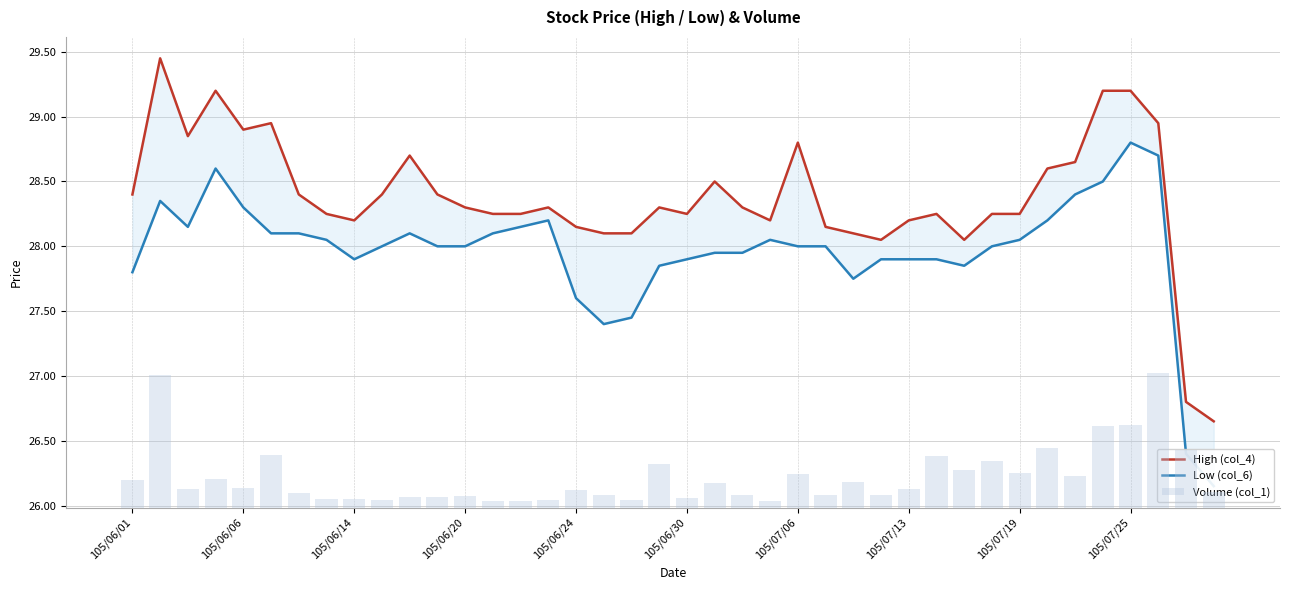

What is the smallest value displayed?

26.1